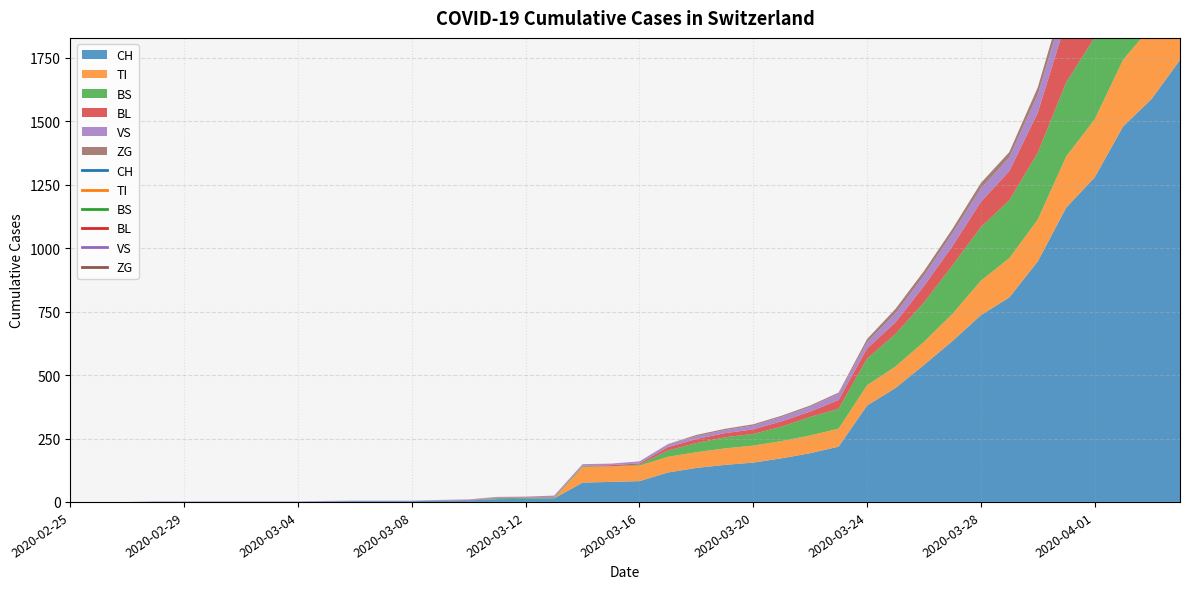

Read the TI value at 2020-03-26, to the nearest 5.

90